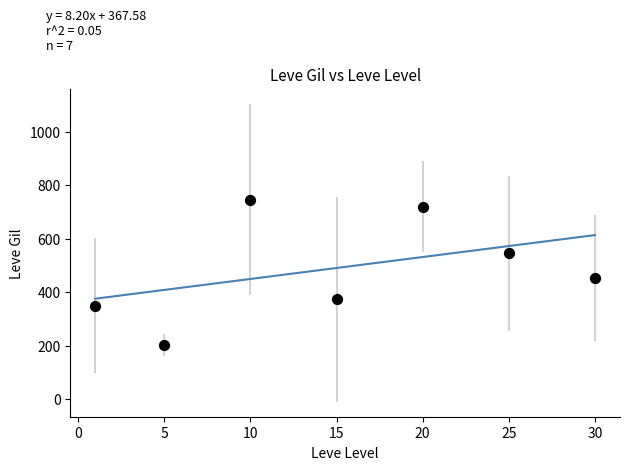

What Y value in the scatter plot is closest to 474?

452.5